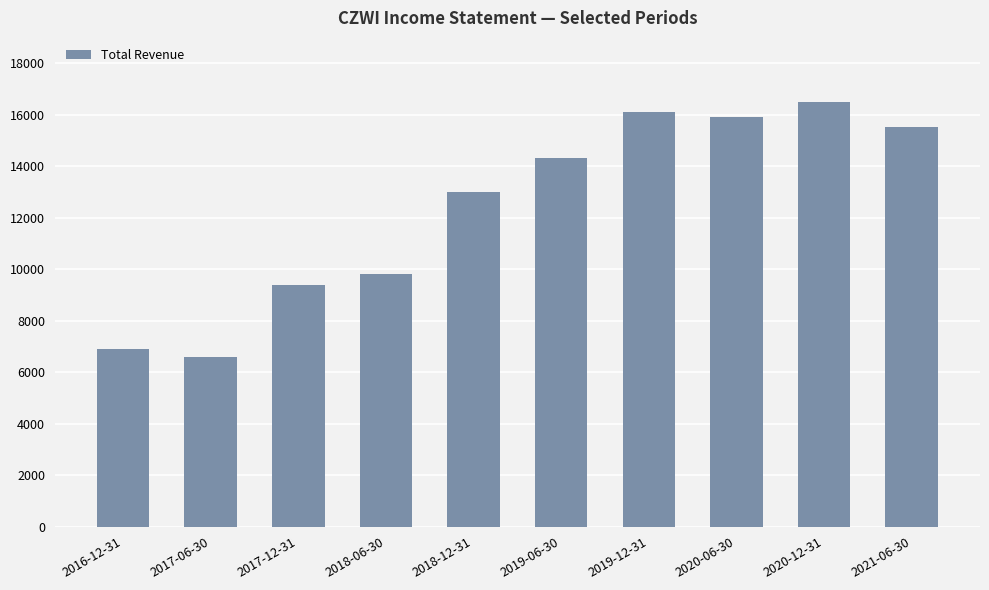

Is it true that the value at 2021-06-30 is 9529?

False